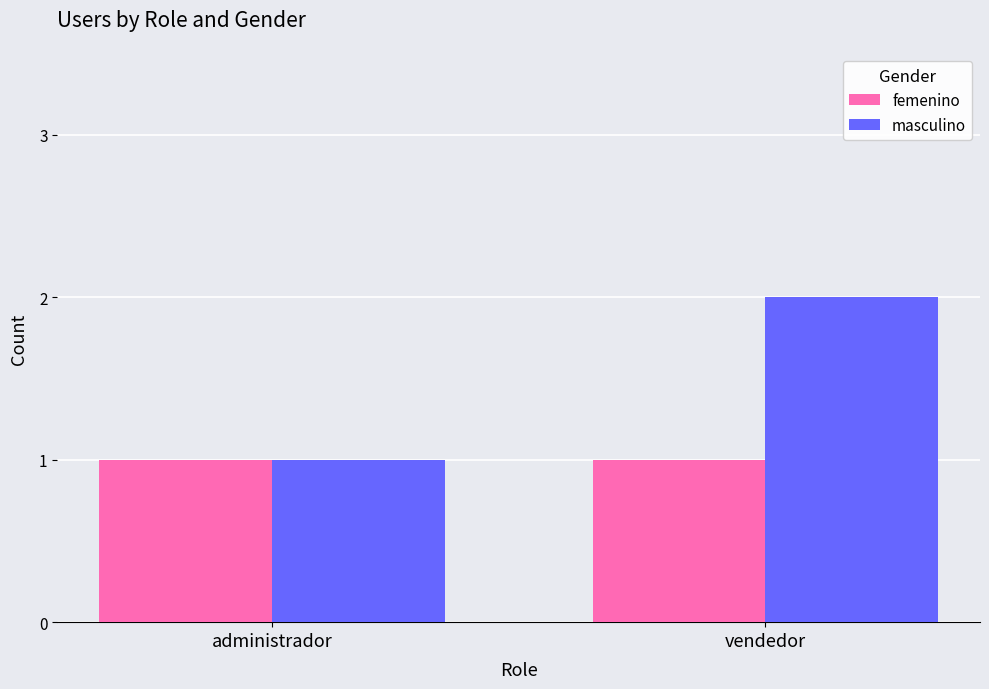

At which category is the sum across all series the highest?

vendedor